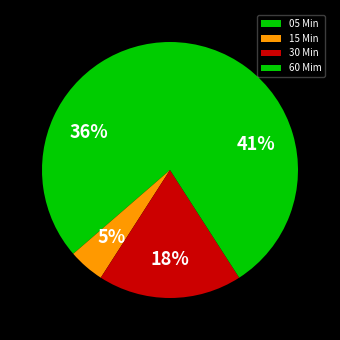

To the nearest percent, what is the difference between the largest and smallest slice percentages?

36%